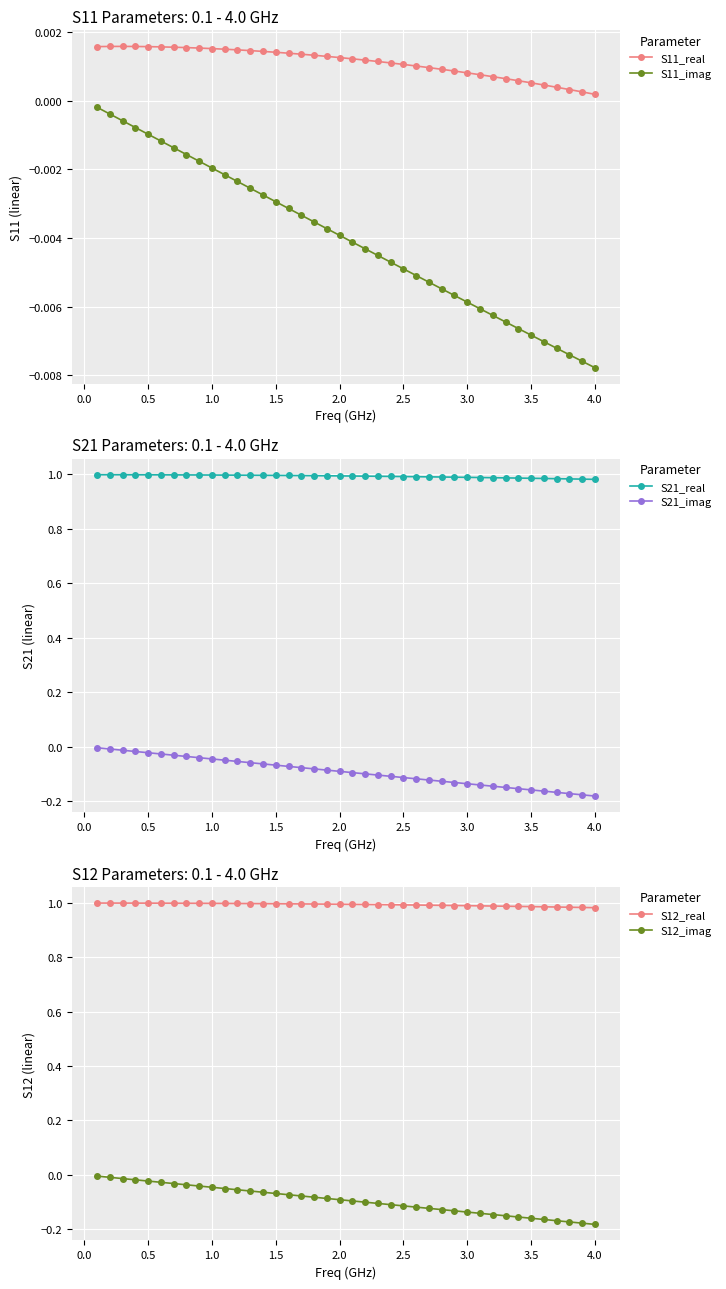

True or false: S11_real and S11_imag intersect in this chart.

False